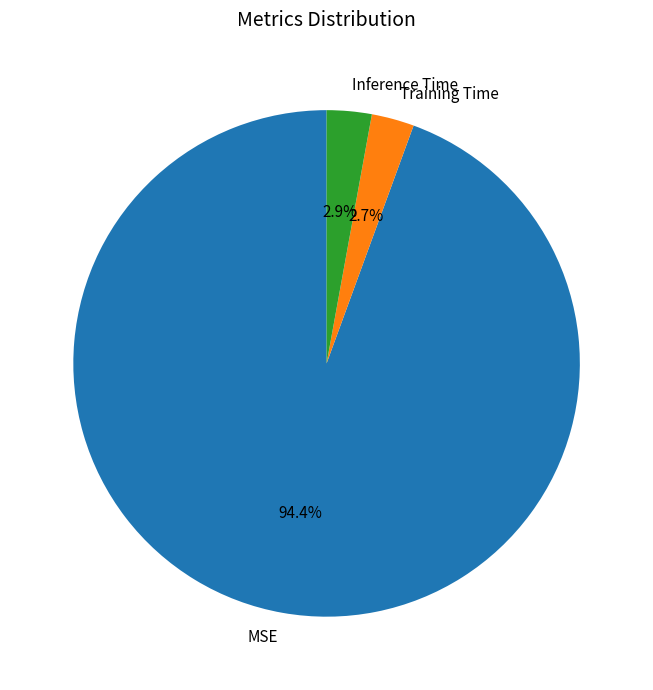

Which category has the biggest portion of the pie?

MSE